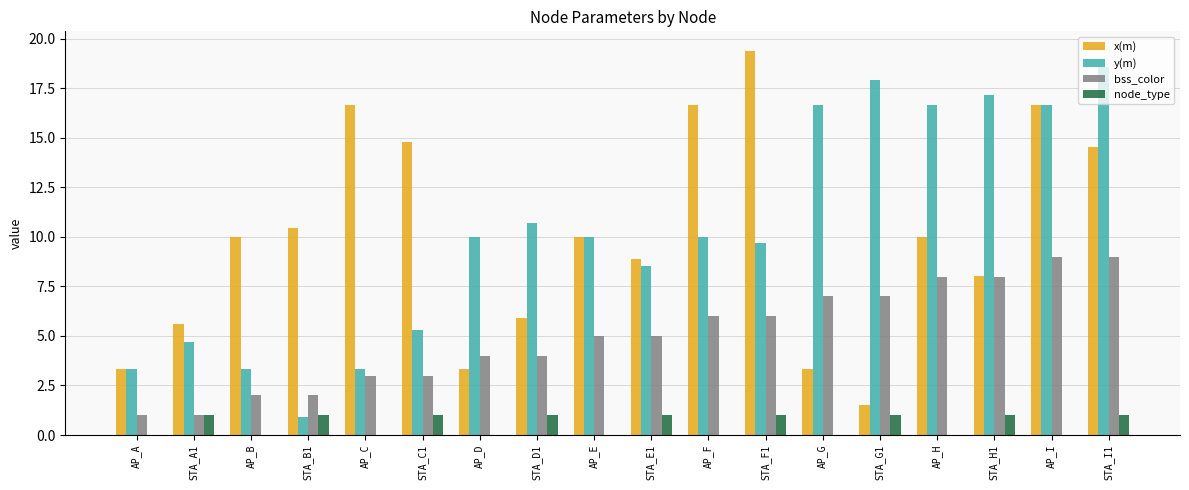

Which series changed the most between STA_F1 and STA_I1?

y(m)